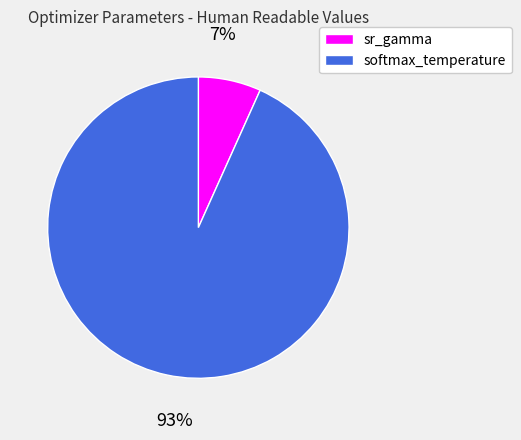

Approximately how many times larger is the value at sr_gamma compared to softmax_temperature?

0.1